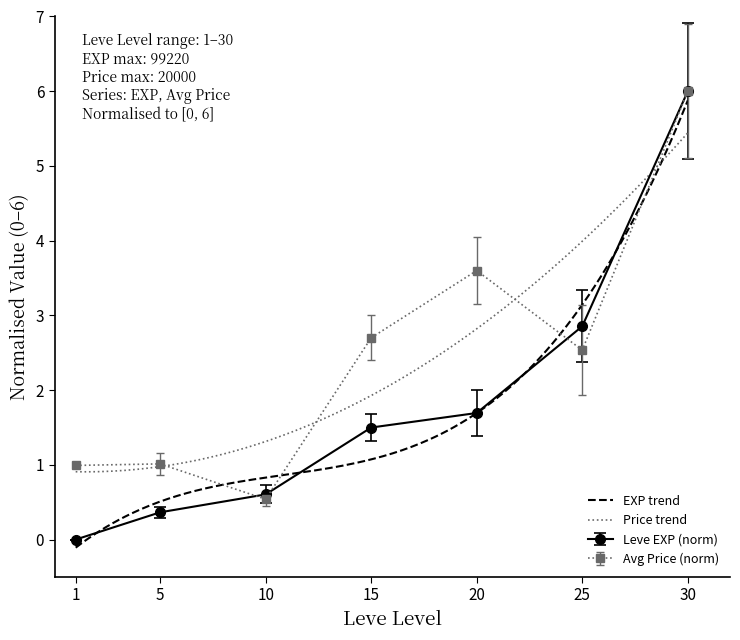

What is the sum of the currentAveragePrice values at 15 and 20?

6.3